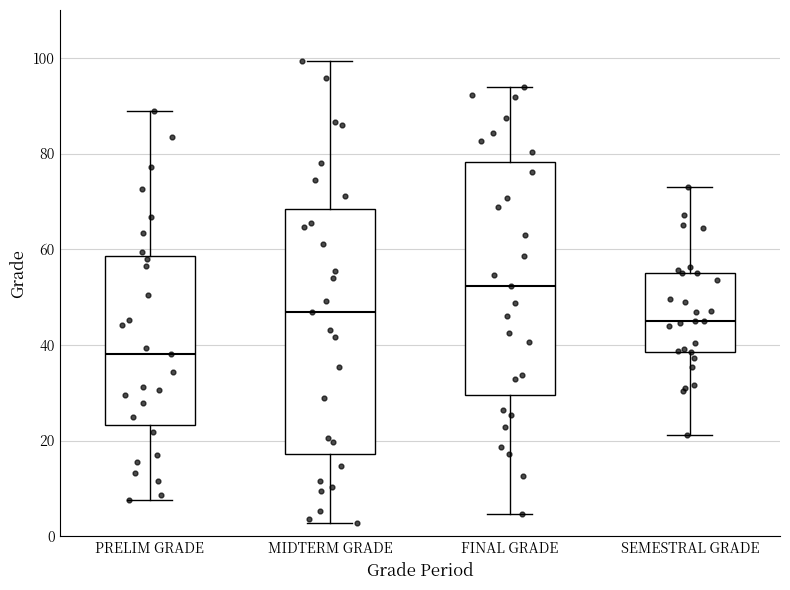

Which box has the lowest median line?

PRELIM GRADE